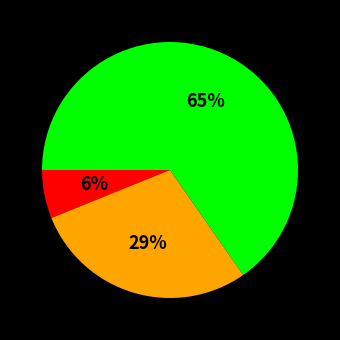

To the nearest percent, what is the difference between the largest and smallest slice percentages?

59%